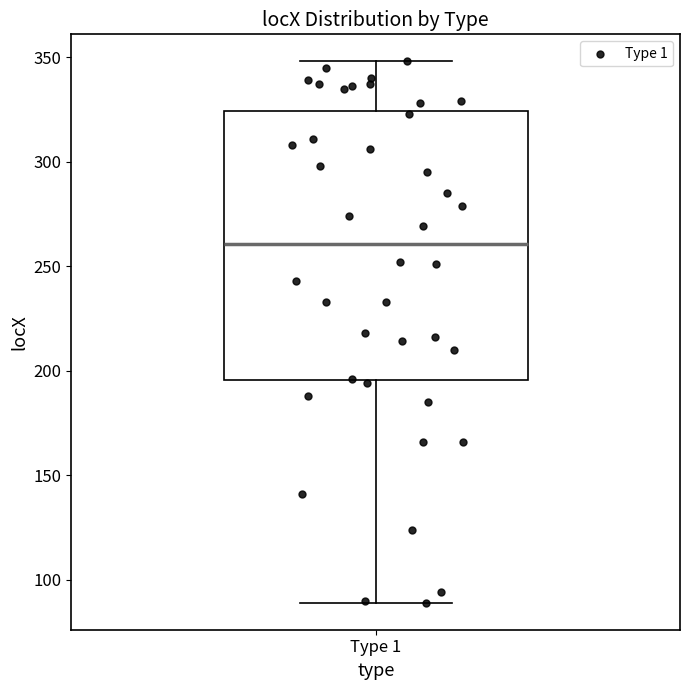

Transcribe this box plot: give where the median line is, the range the box spans, and where the two whiskers end, as read against the y-axis. The values are not printed on the chart, so give them approximately, as read against the axis.

median 260, box 195 to 325, whiskers 90 to 350